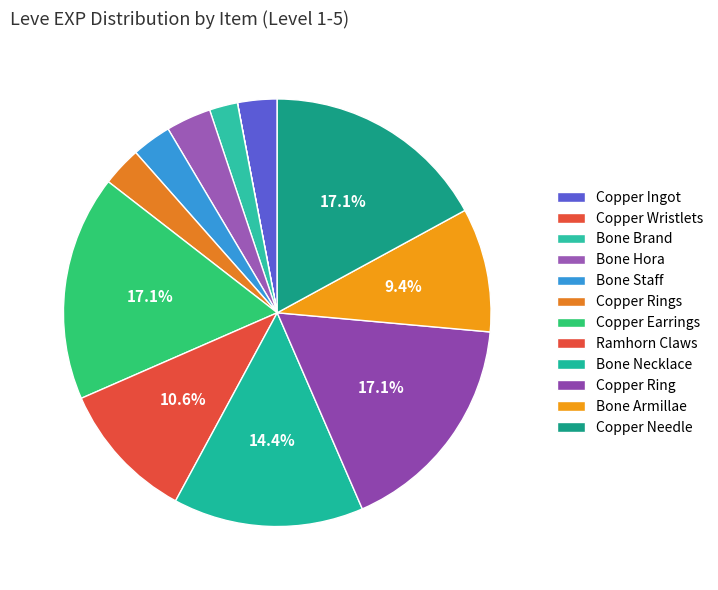

Rank the categories by value from lowest to highest.

Copper Wristlets, Bone Brand, Copper Ingot, Bone Staff, Copper Rings, Bone Hora, Bone Armillae, Ramhorn Claws, Bone Necklace, Copper Earrings, Copper Ring, Copper Needle